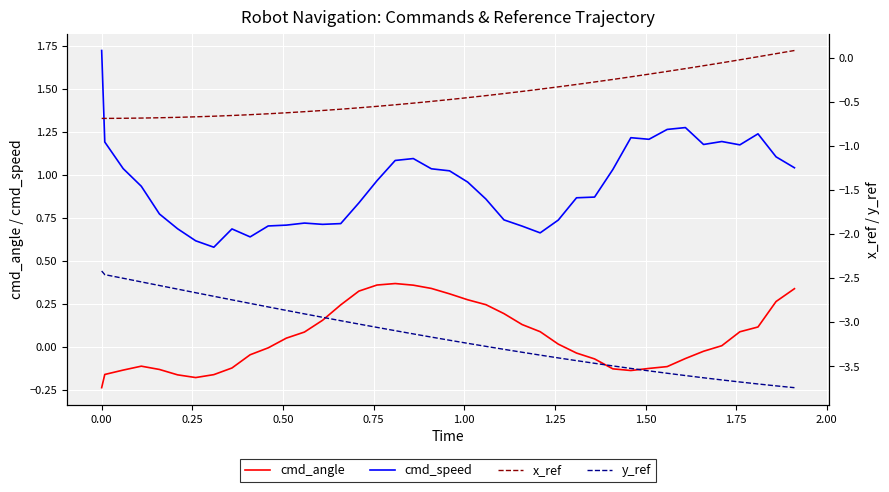

Rank the series by their maximum value, from lowest to highest.

y_ref, x_ref, cmd_angle, cmd_speed